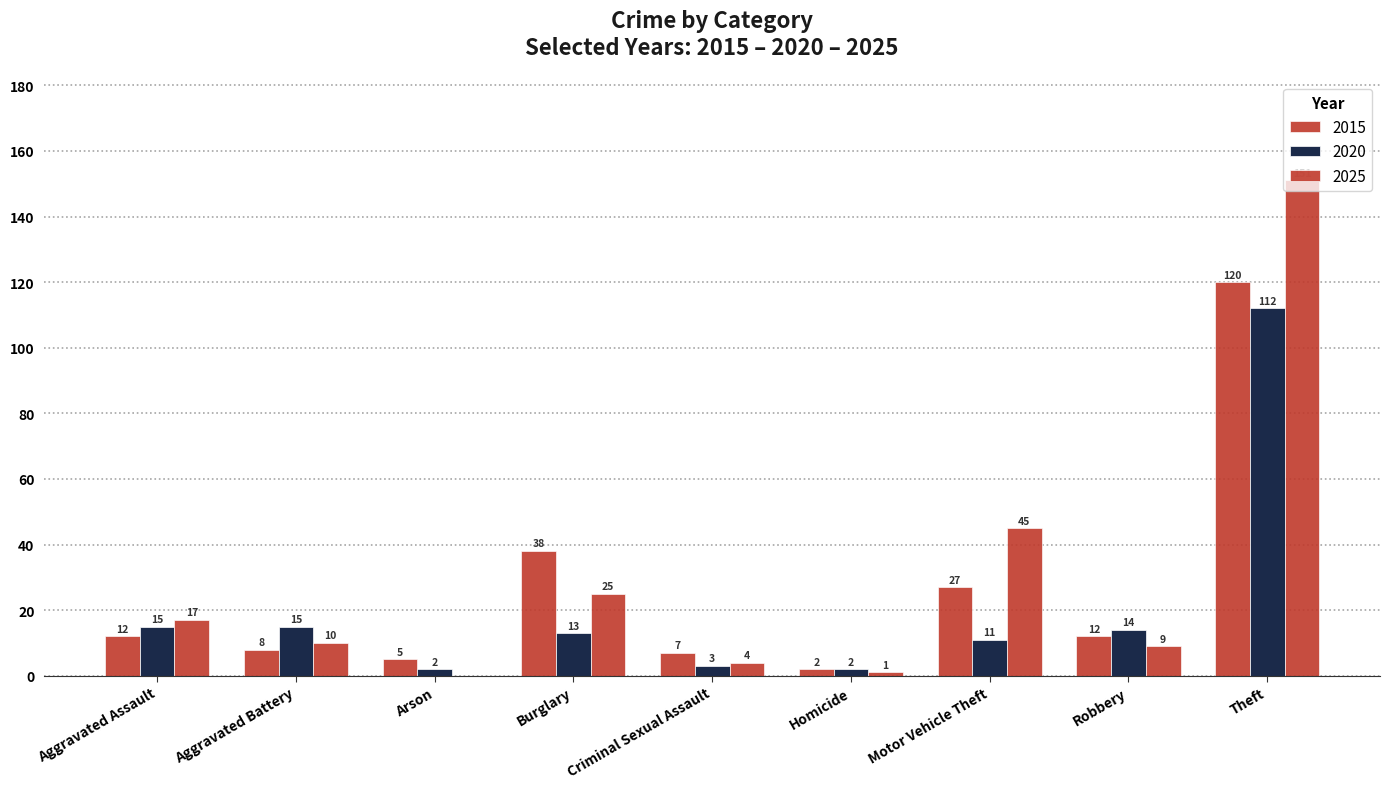

How many categories are shown in the chart?

9